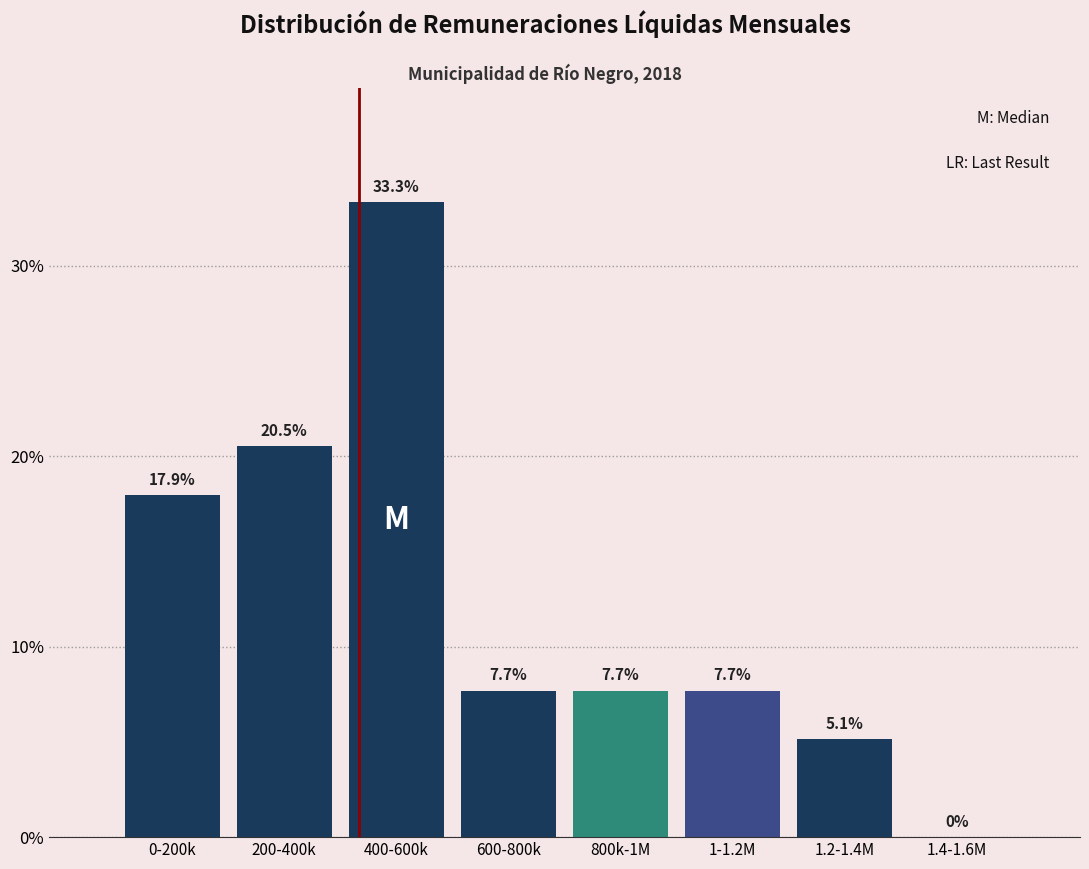

Reading right to left, list all the values displayed in this chart.

1.4-1.6M=0.0	1.2-1.4M=5.1	1-1.2M=7.7	800k-1M=7.7	600-800k=7.7	400-600k=33.3	200-400k=20.5	0-200k=17.9